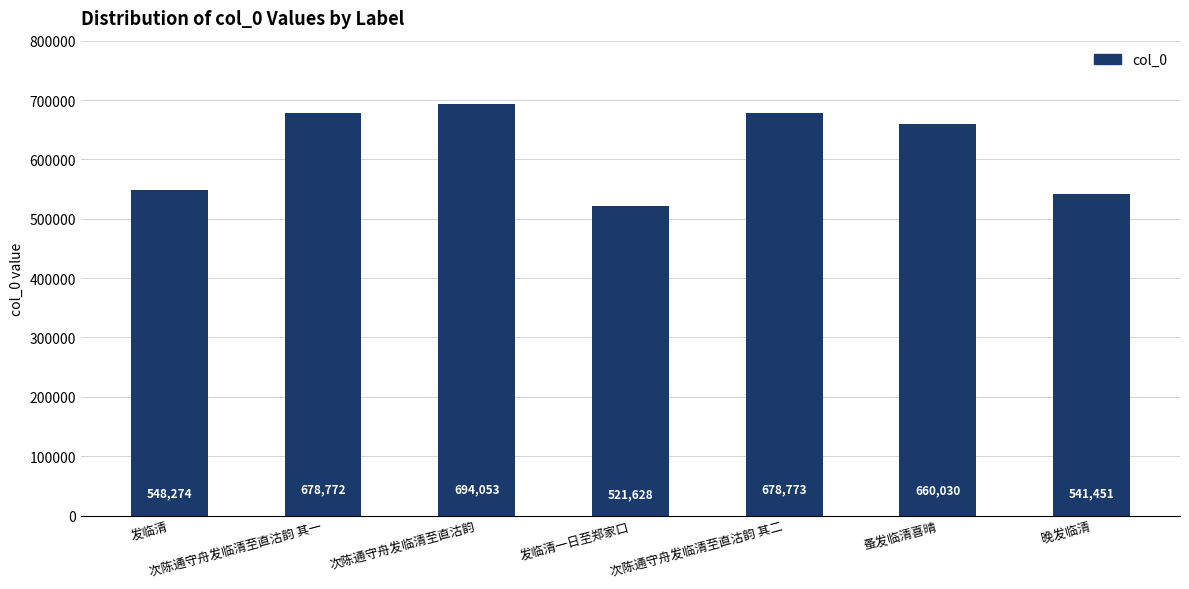

How many categories are shown in the chart?

7